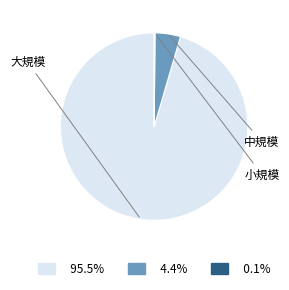

Is there any slice that represents more than half of the pie?

Yes